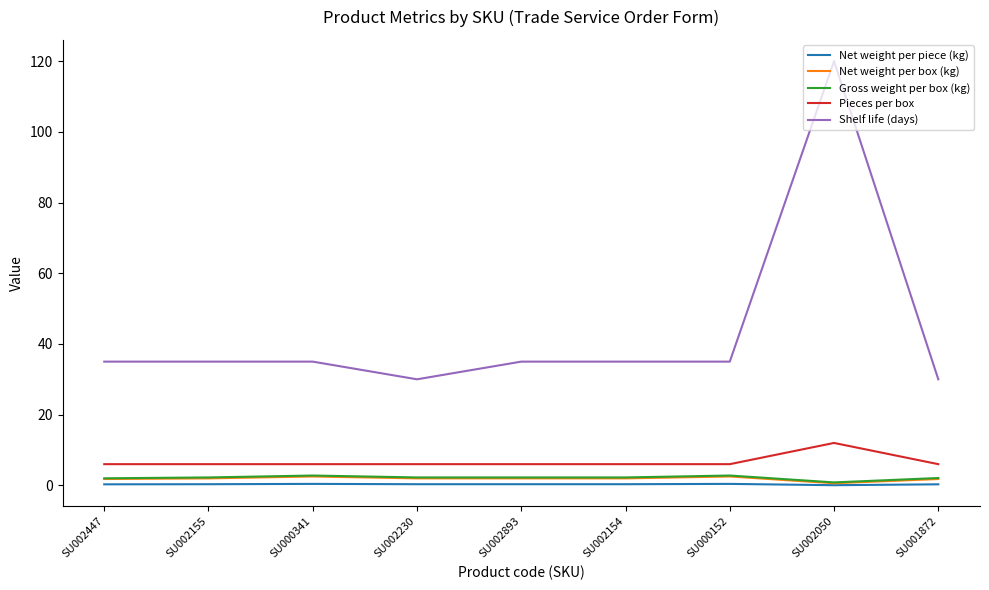

Between SU002447 and SU002230, which series saw the biggest shift?

Shelf life (days)